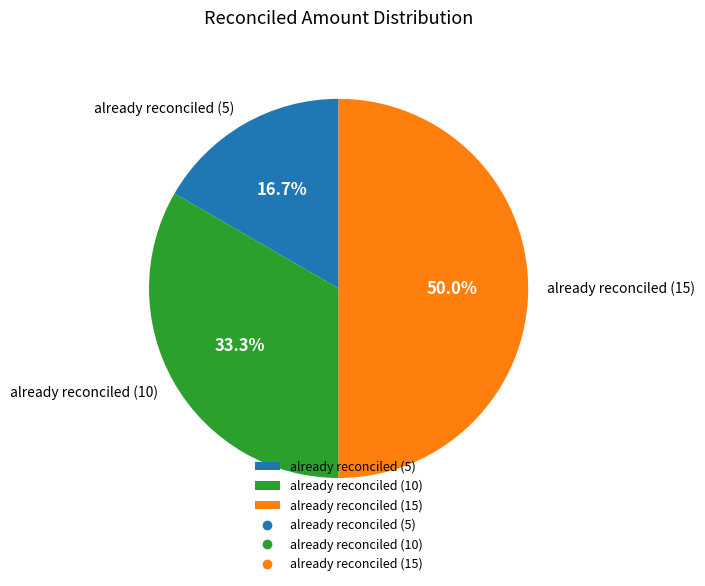

To the nearest percent, what percentage of the pie is already reconciled (15)?

50%